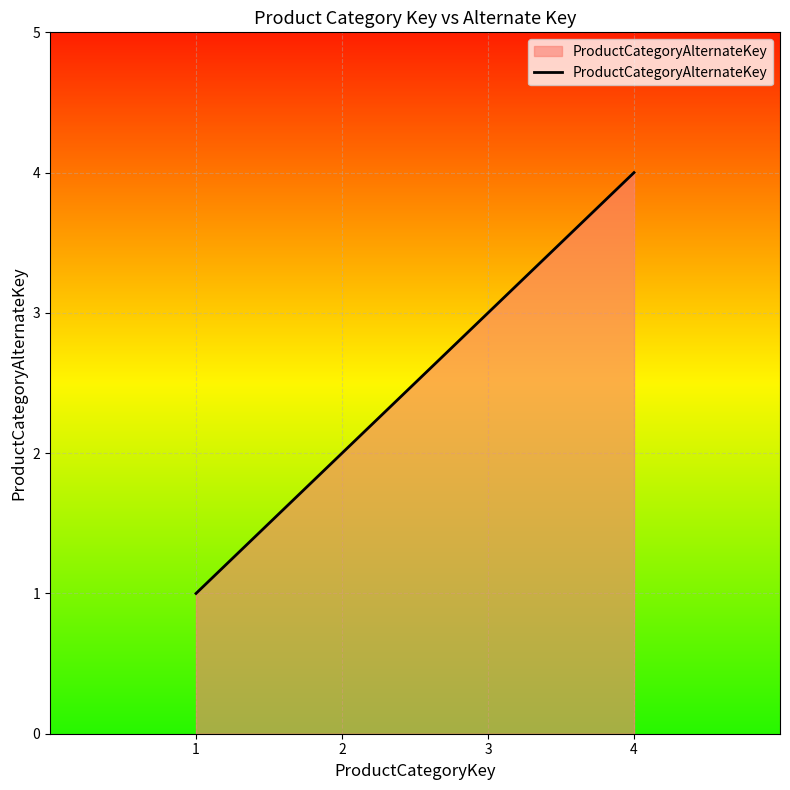

What is the difference between the maximum and minimum values?

3